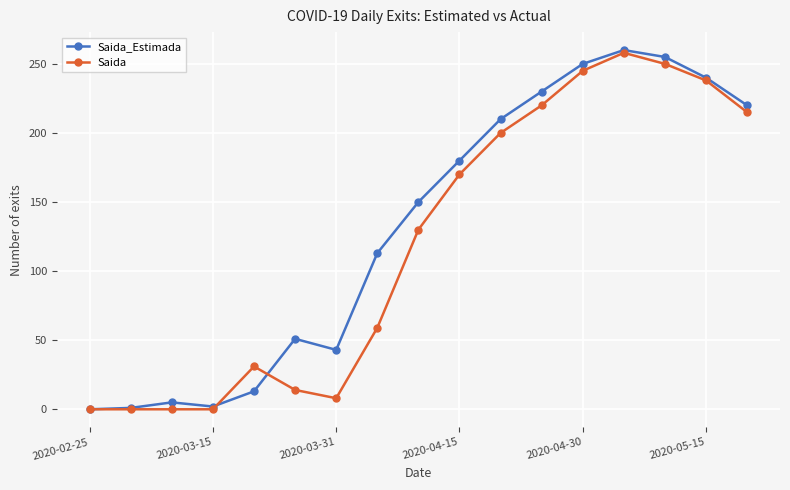

What is the greatest value displayed?

260